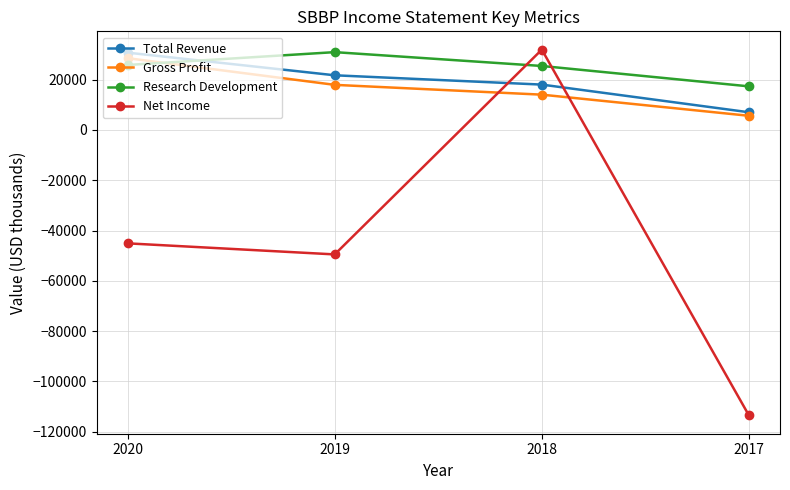

Which series has the largest total across all categories?

Research Development